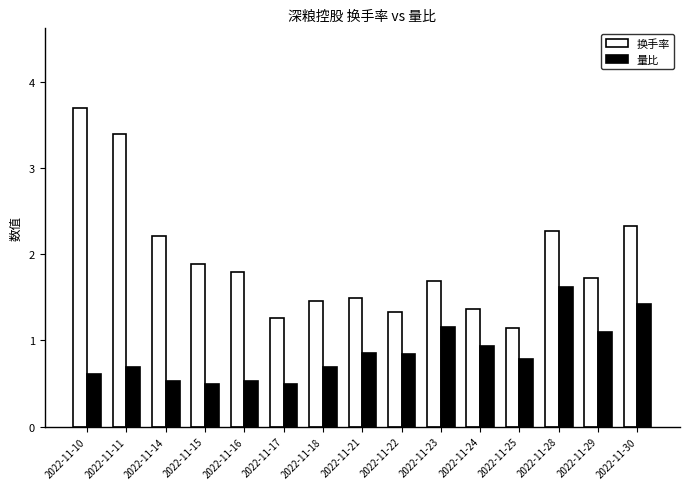

Which category has the highest value in the 量比 series?

2022-11-28